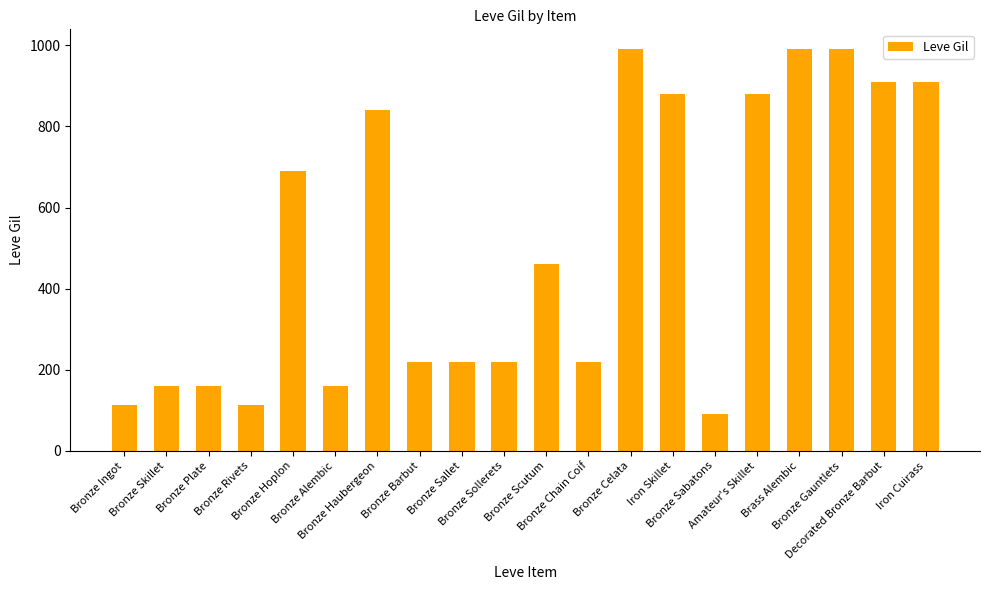

What is the difference between the maximum and minimum values?

900